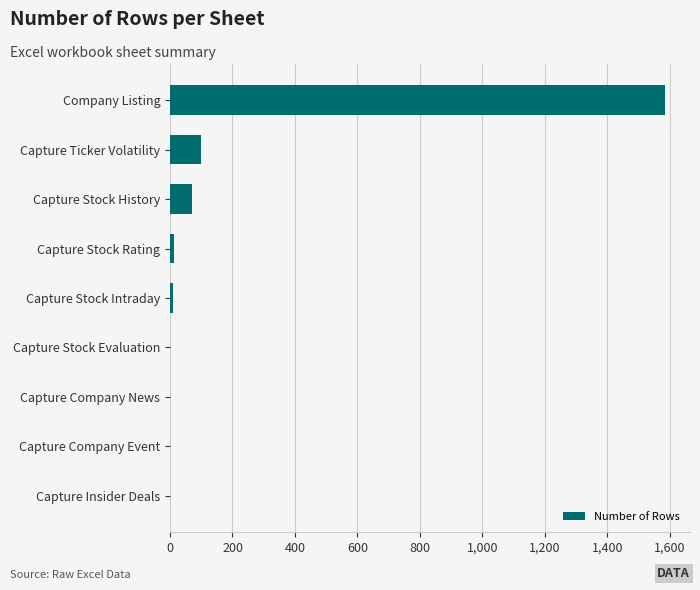

Are the bars horizontal?

Yes